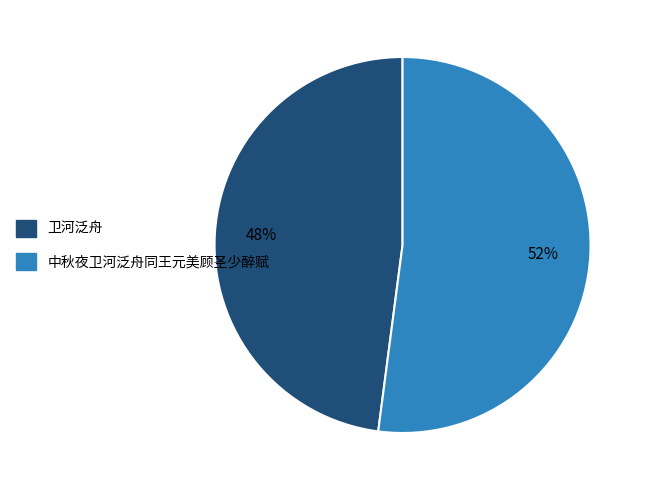

Which slice is the largest?

中秋夜卫河泛舟同王元美顾圣少醉赋